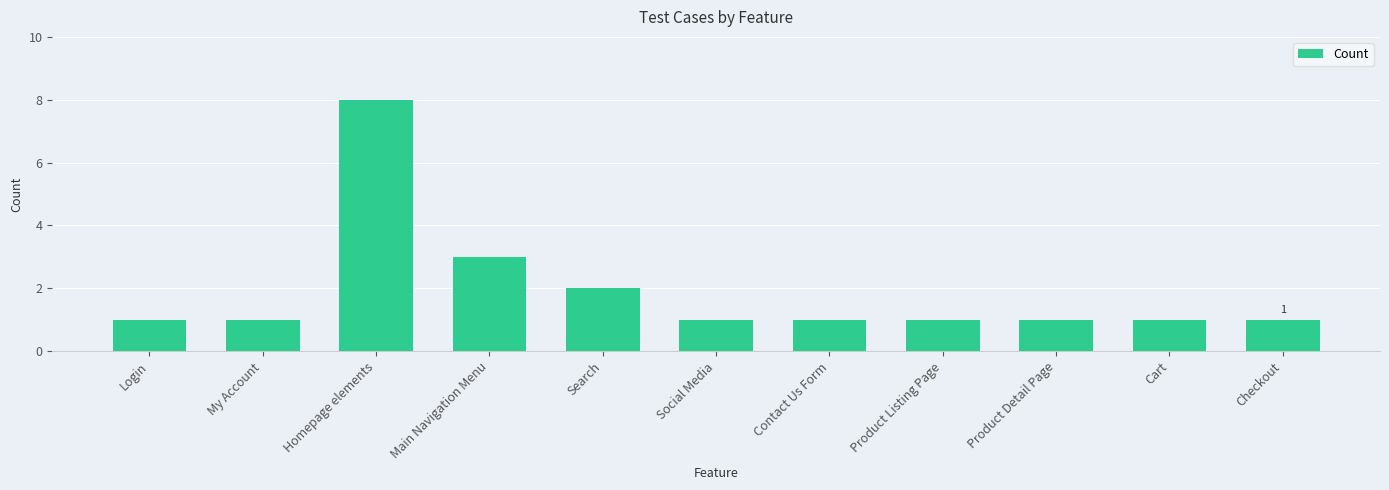

What is the smallest value displayed?

1